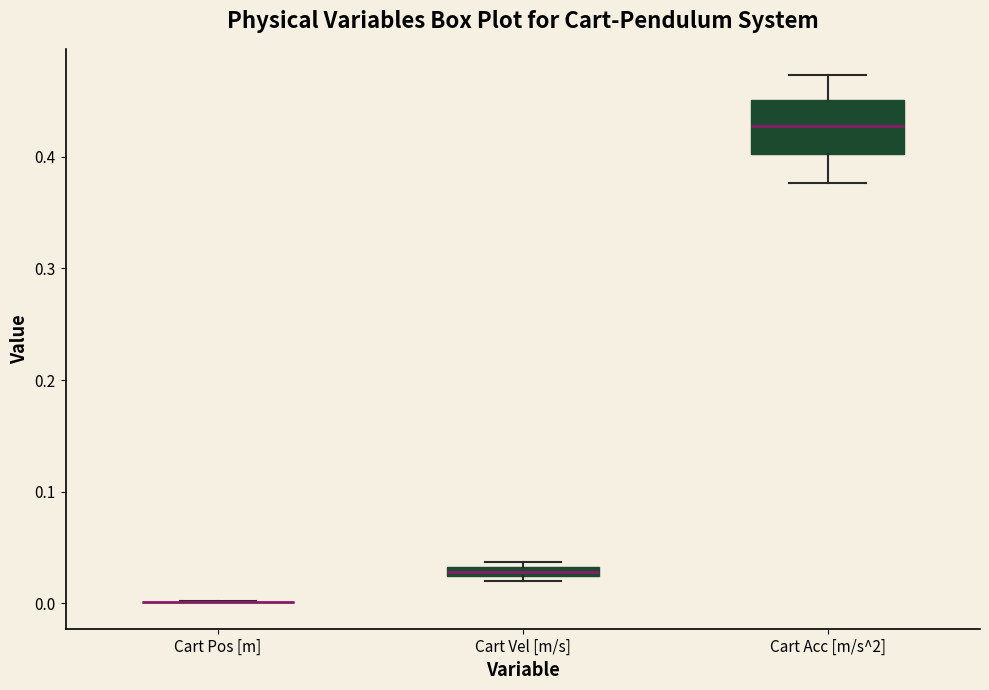

Comparing the boxes themselves (not the whiskers), which one is the tallest?

Cart Acc [m/s^2]